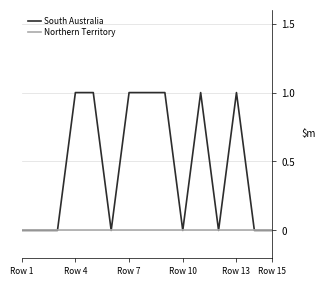

Which series has the largest total across all categories?

South Australia